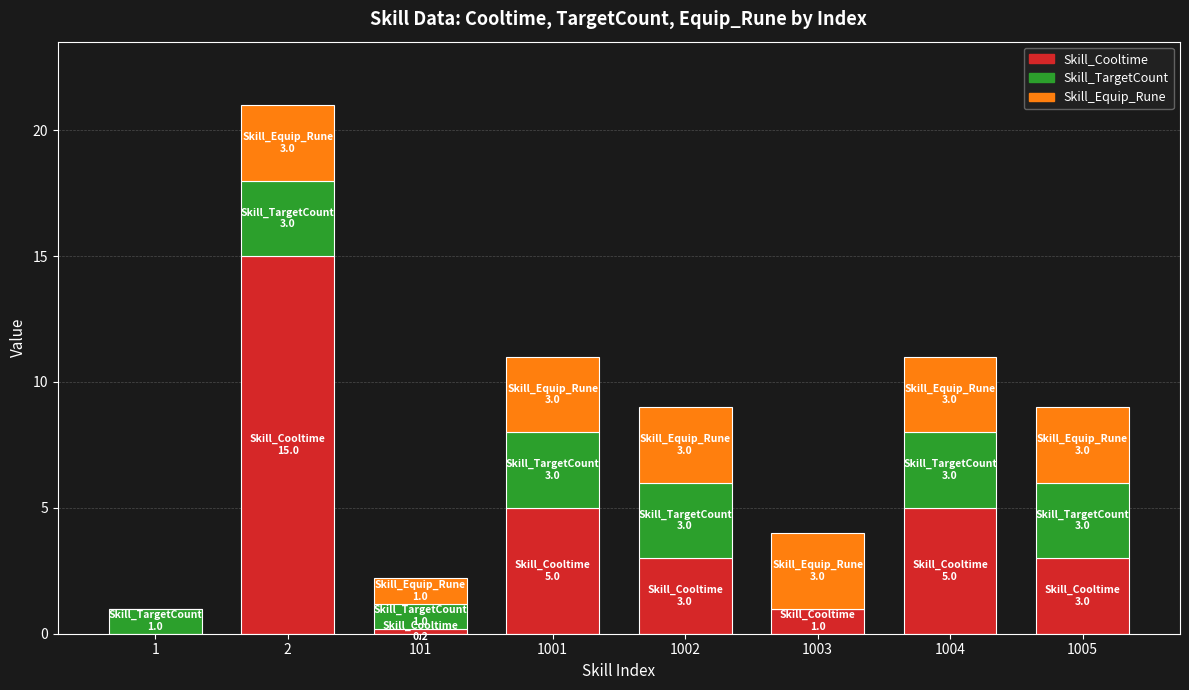

How many categories are shown in the chart?

8